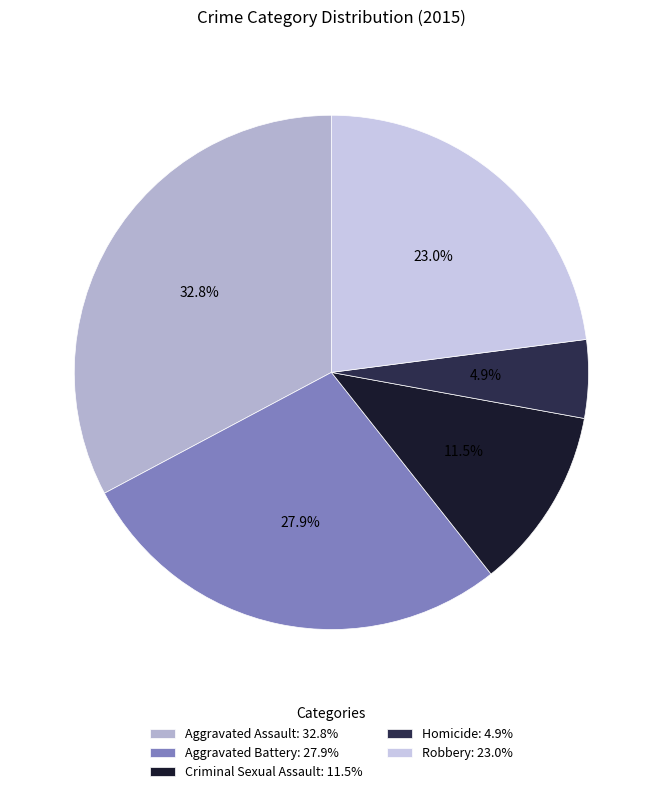

To the nearest percent, what is the difference between the Homicide and Aggravated Battery slice percentages?

23%